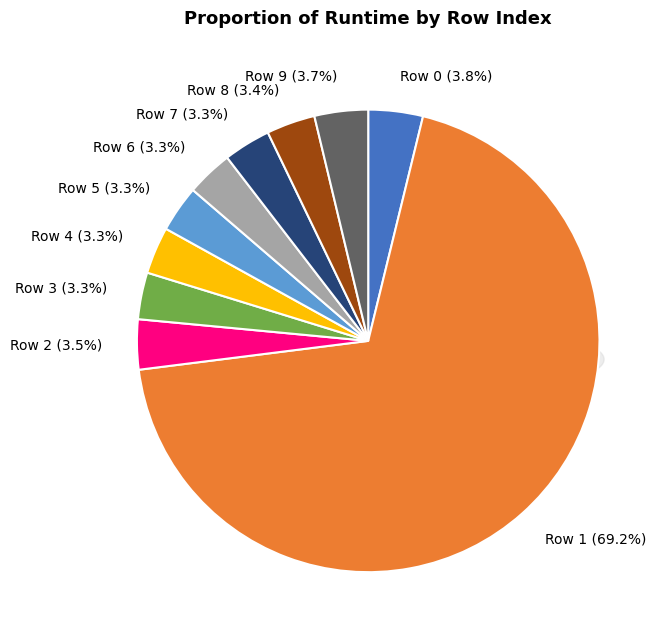

To the nearest percent, what percentage of the pie is 0?

4%